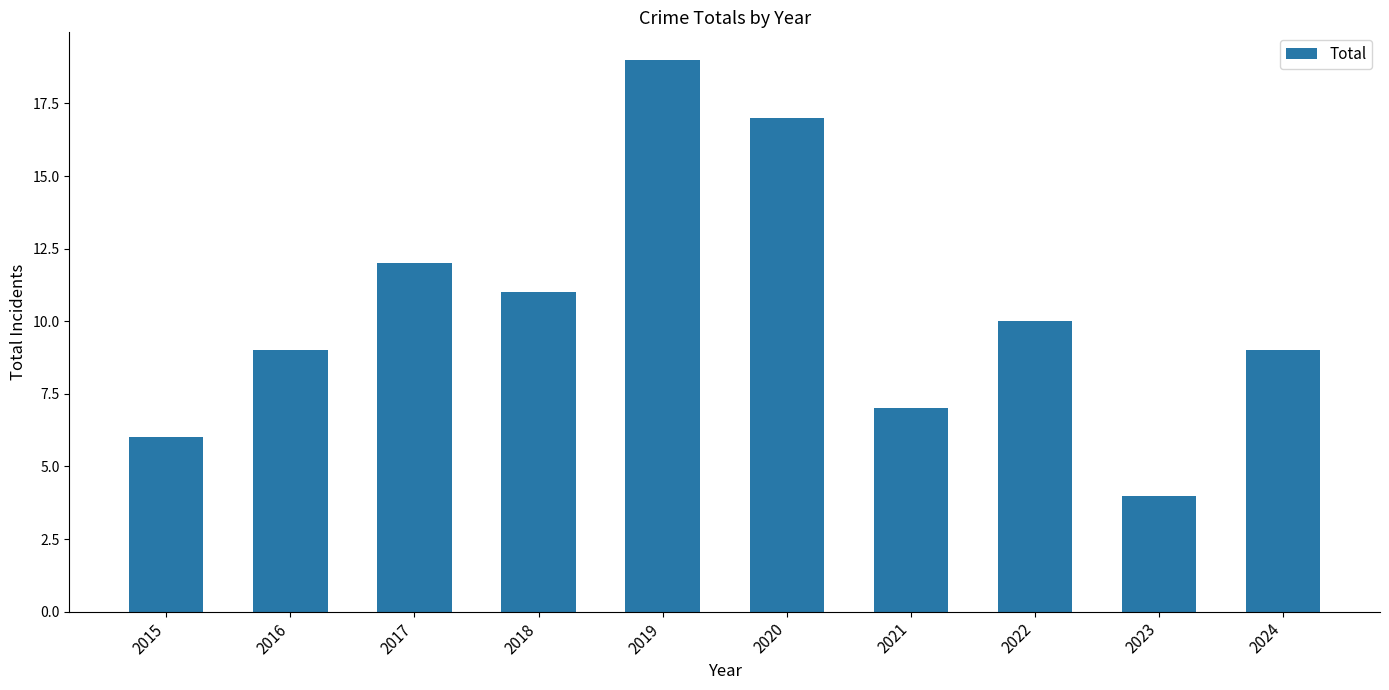

Reading left to right, extract all data points from this chart.

2015=6	2016=9	2017=12	2018=11	2019=19	2020=17	2021=7	2022=10	2023=4	2024=9